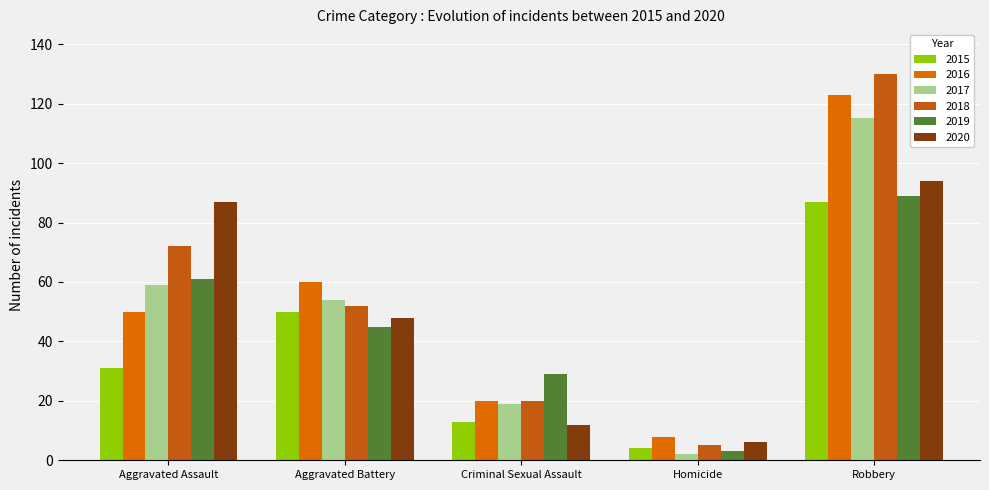

How many categories are shown in the chart?

5